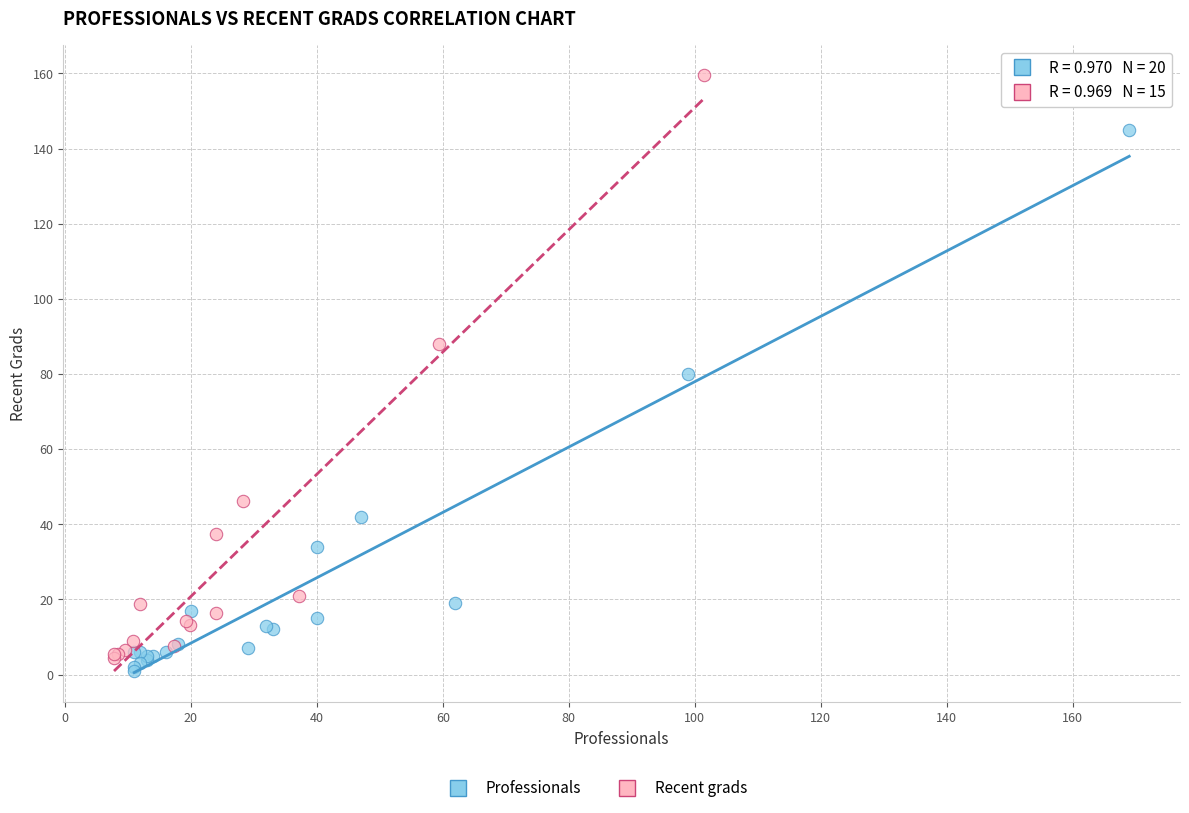

Which series reaches the maximum Y coordinate?

Recent grads